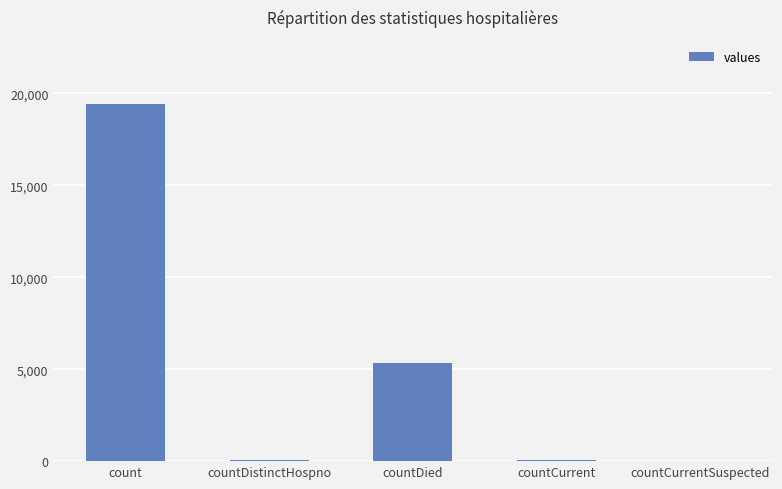

What is the sum of all values?

24875